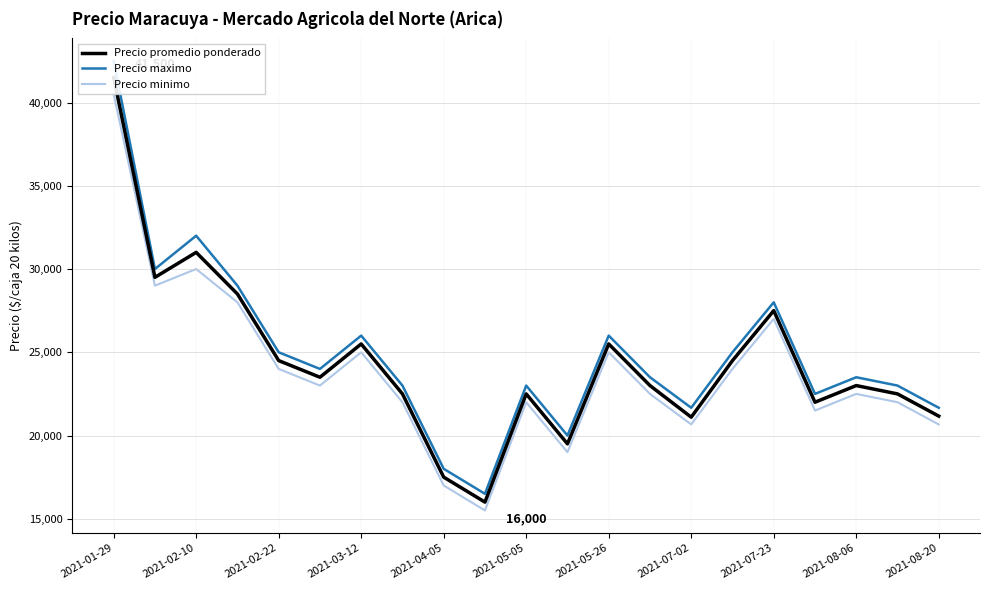

The value of Precio minimo at 2021-05-26 is 43508. True or false?

False